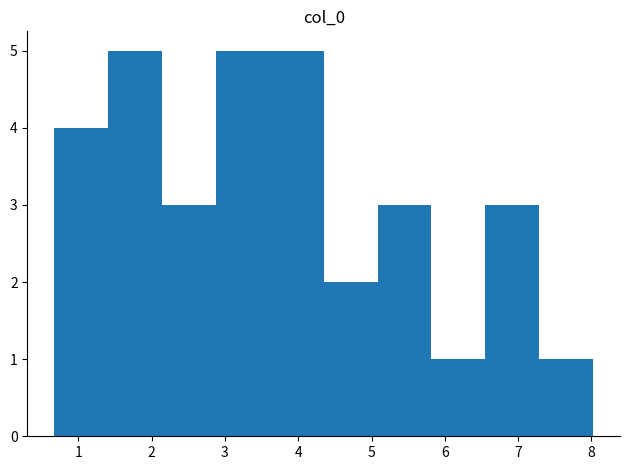

Reading left to right, list every bar in this chart as the range it spans on the x-axis followed by its height. Neither the bar edges nor the heights are printed on the chart, so give them approximately, as read against the axes.

0.7 to 1.4: 4
1.4 to 2.1: 5
2.1 to 2.9: 3
2.9 to 3.6: 5
3.6 to 4.3: 5
4.3 to 5.1: 2
5.1 to 5.8: 3
5.8 to 6.6: 1
6.6 to 7.3: 3
7.3 to 8.0: 1